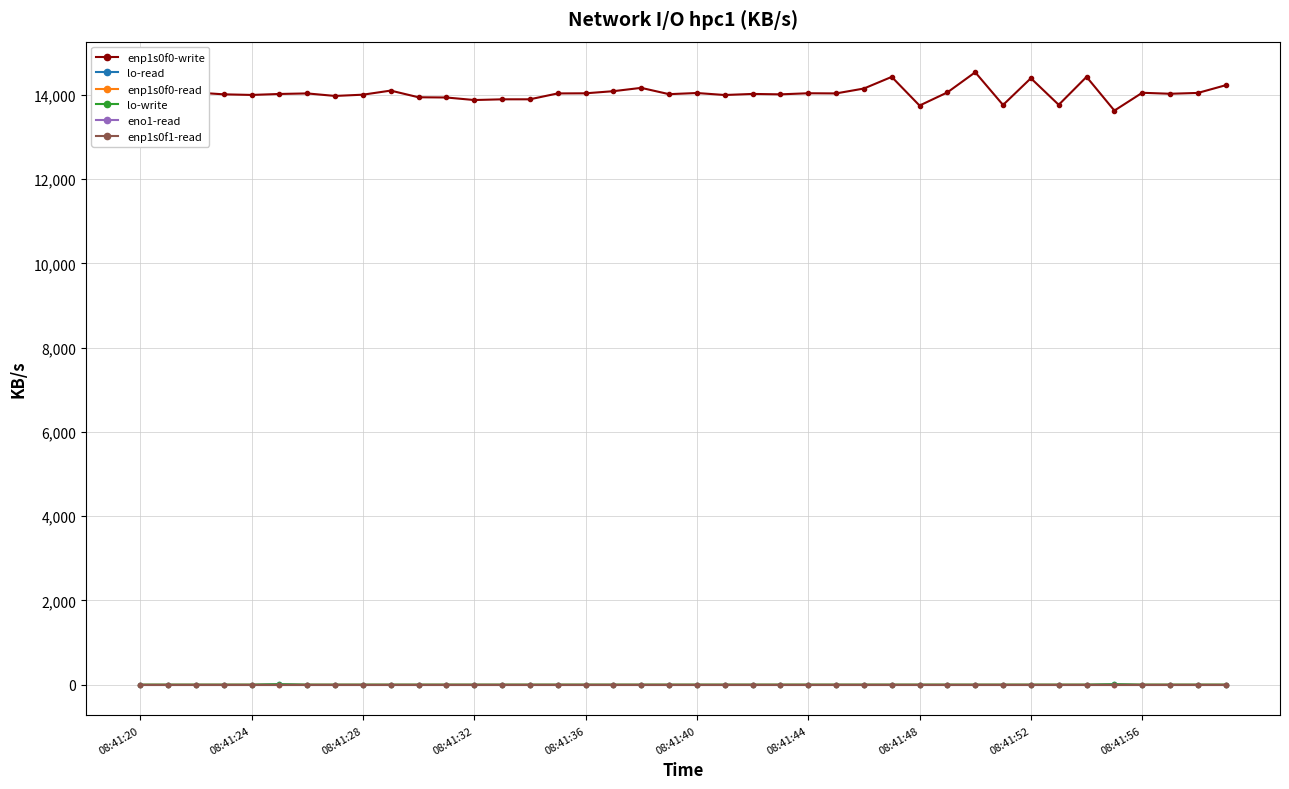

Reading left to right, what are all the values shown in this chart?

enp1s0f0-write: 13909.4	14023.9	14056.2	14013.5	13999.0	14021.9	14034.9	13975.2	14004.8	14101.9	13943.6	13938.4	13878.2	13895.0	13895.3	14034.9	14037.6	14088.1	14166.8	14017.2	14044.7	13997.5	14022.8	14013.1	14038.8	14035.1	14150.9	14427.5	13746.8	14059.2	14537.2	13760.9	14395.5	13764.7	14428.2	13627.2	14050.4	14026.8	14046.6	14229.6
lo-read: 0.0	0.0	0.0	0.0	0.0	11.1	0.0	0.0	0.0	0.0	0.0	0.0	0.0	0.0	0.0	0.0	0.0	0.0	0.0	0.0	0.0	0.0	0.0	0.0	0.0	0.0	0.0	0.0	0.0	0.0	0.0	0.0	0.0	0.0	0.0	10.6	0.0	0.0	0.0	0.0
enp1s0f0-read: 0.1	0.1	0.1	0.1	0.1	0.0	0.1	0.2	0.1	0.1	0.1	0.1	0.2	0.1	0.0	0.3	0.0	0.1	0.1	0.1	0.1	0.1	0.2	0.3	0.2	0.0	0.2	0.1	0.2	0.1	0.1	0.2	0.2	0.1	0.1	0.2	0.2	0.1	0.1	0.2
lo-write: 0.0	0.0	0.0	0.0	0.0	11.1	0.0	0.0	0.0	0.0	0.0	0.0	0.0	0.0	0.0	0.0	0.0	0.0	0.0	0.0	0.0	0.0	0.0	0.0	0.0	0.0	0.0	0.0	0.0	0.0	0.0	0.0	0.0	0.0	0.0	10.6	0.0	0.0	0.0	0.0
eno1-read: 0.0	0.0	0.0	0.0	0.0	0.0	0.0	0.0	0.0	0.0	0.0	0.0	0.0	0.0	0.0	0.0	0.0	0.0	0.0	0.0	0.0	0.0	0.0	0.0	0.0	0.0	0.0	0.0	0.0	0.0	0.0	0.0	0.0	0.0	0.0	0.0	0.0	0.0	0.0	0.0
enp1s0f1-read: 0.0	0.0	0.0	0.0	0.0	0.0	0.0	0.0	0.0	0.0	0.0	0.0	0.0	0.0	0.0	0.0	0.0	0.0	0.0	0.0	0.0	0.0	0.0	0.0	0.0	0.0	0.0	0.0	0.0	0.0	0.0	0.0	0.0	0.0	0.0	0.0	0.0	0.0	0.0	0.0